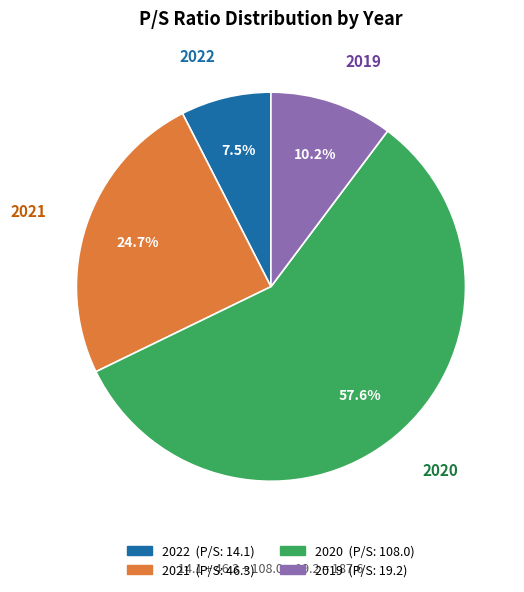

To the nearest percent, what percentage of the pie is 2020?

58%